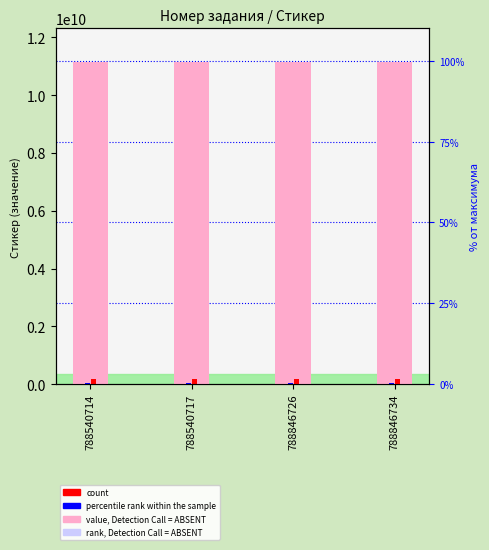

Where does the percentile rank within the sample series first go above 55776610?

788846726